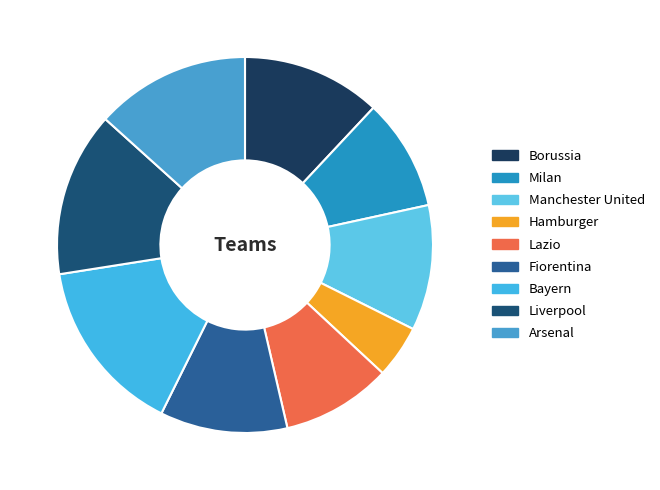

Count the number of slices in the pie.

9